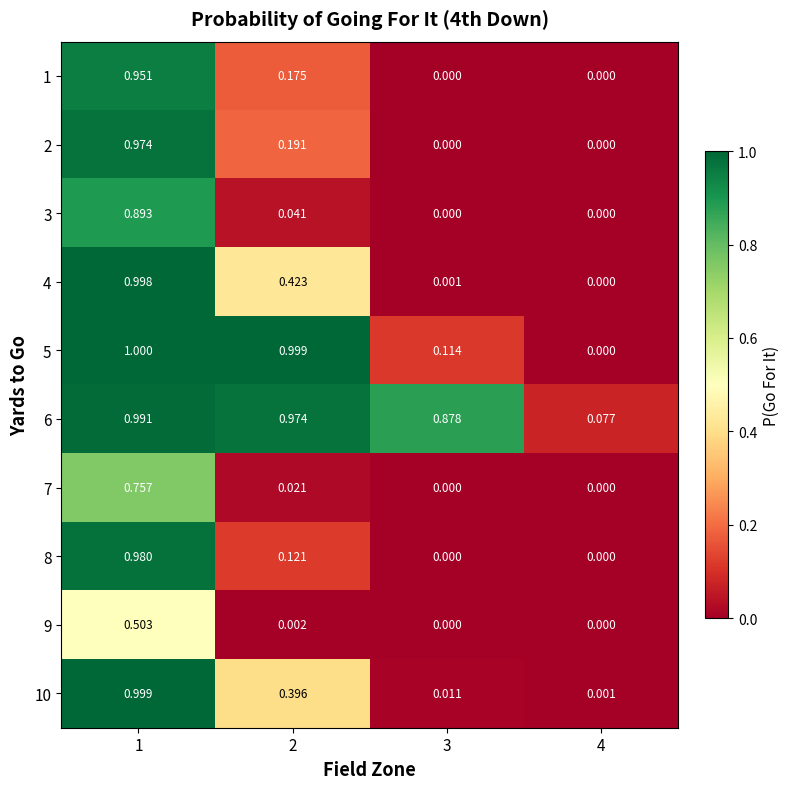

Count the number of data series in this chart.

10